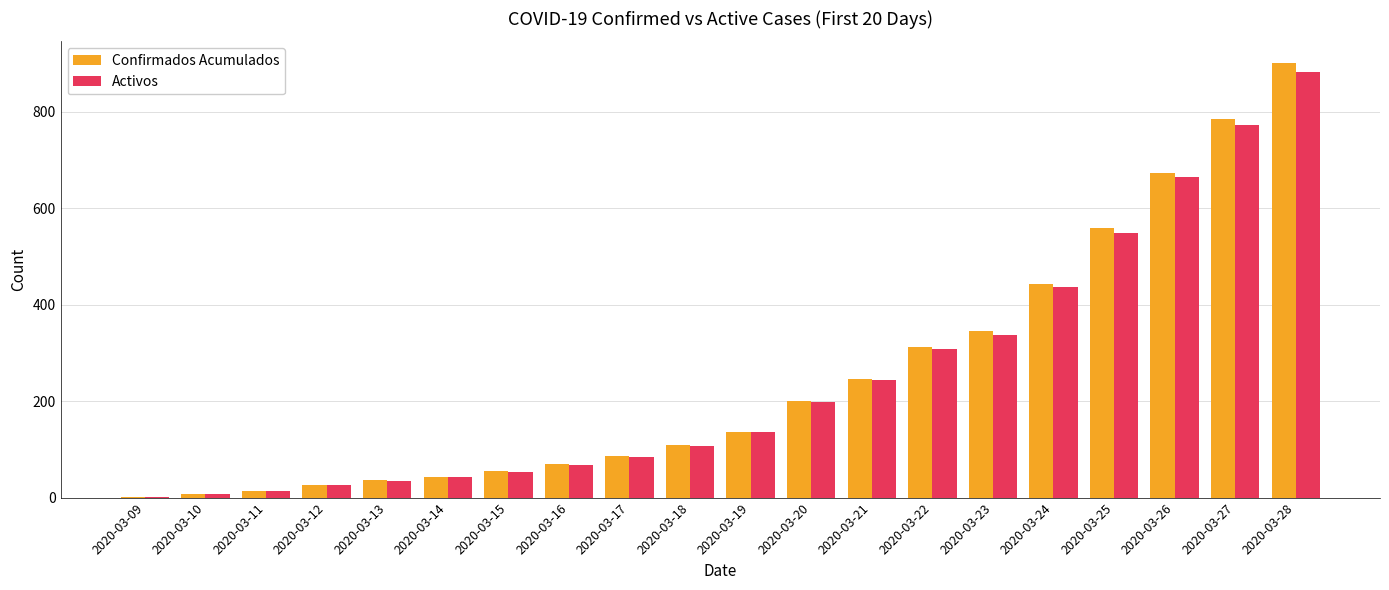

Which category has the highest value in the Confirmados Acumulados series?

2020-03-28